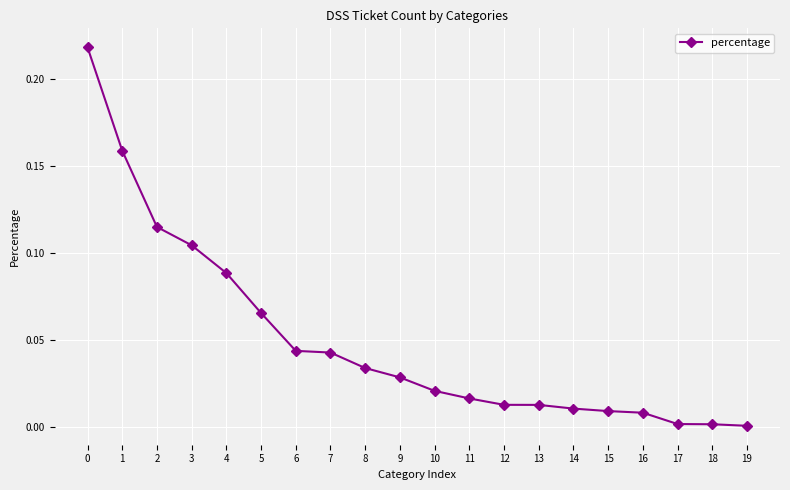

What is the sum of all values?

1.0